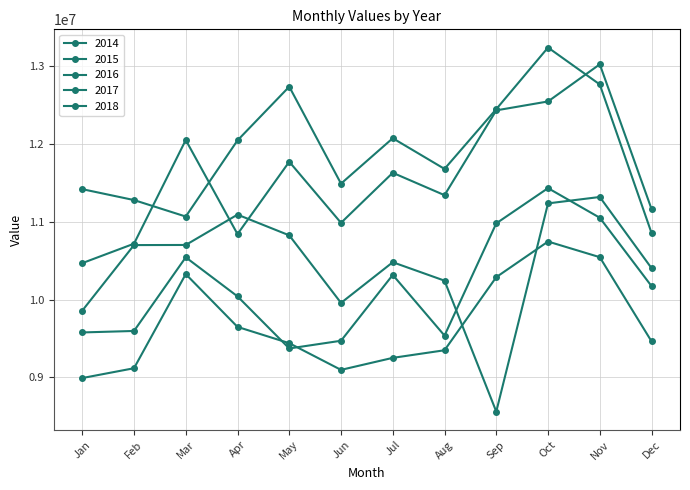

How many values in the 2018 series are below 12046319?

6